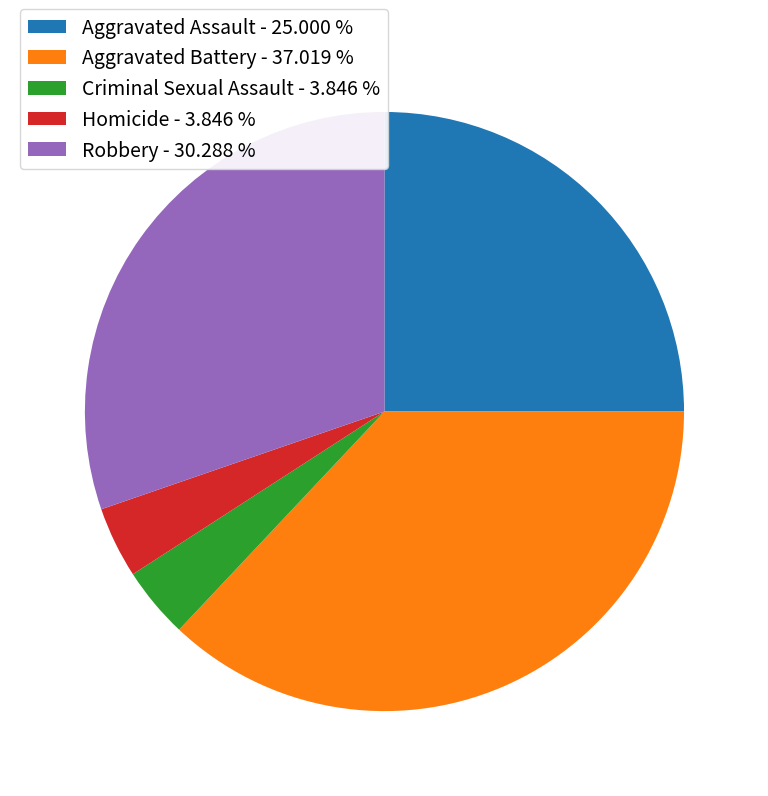

Approximately how many times larger is the value at Aggravated Battery - 37.019 % compared to Aggravated Assault - 25.000 %?

1.5